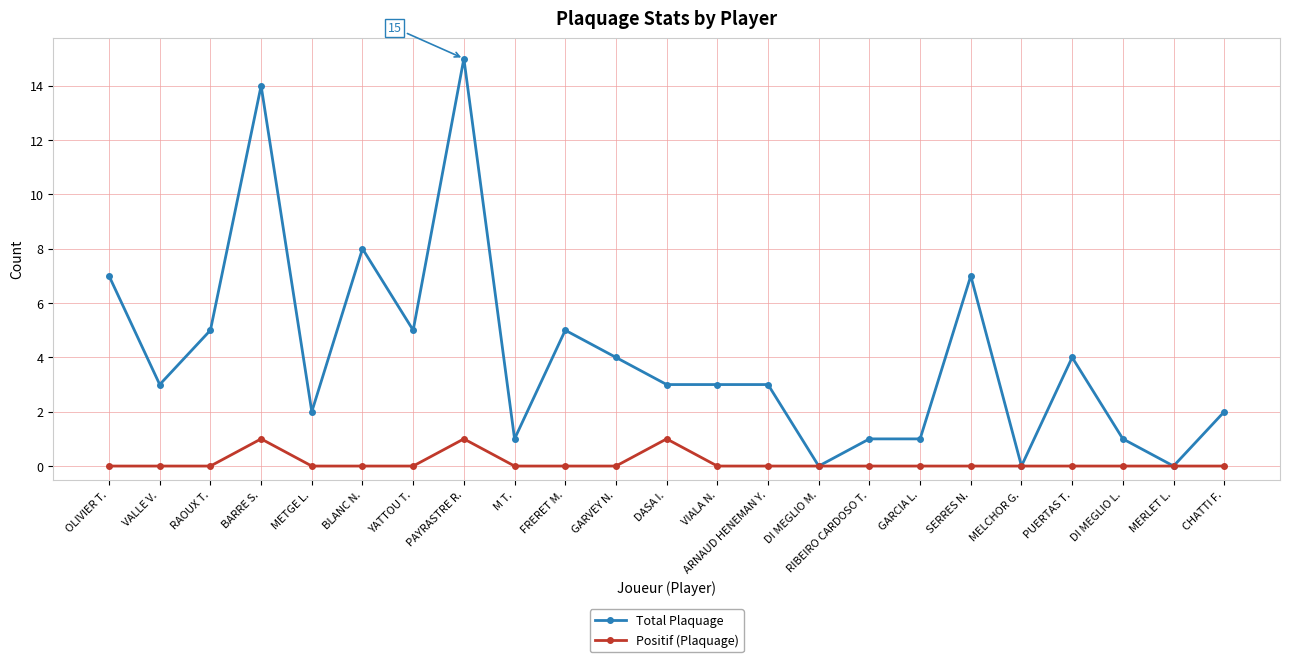

Which category has the highest value across all series?

PAYRASTRE R.